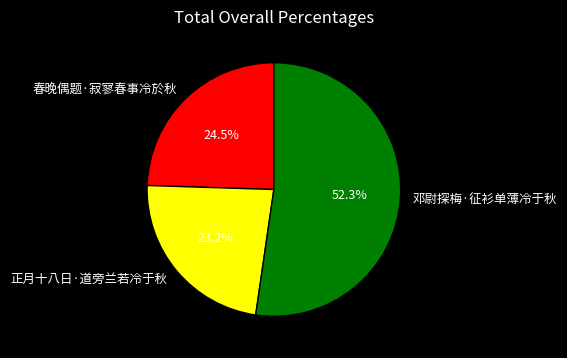

Do 邓尉探梅·征衫单薄冷于秋 and 春晚偶题·寂寥春事冷於秋 together represent more than half of the pie?

Yes